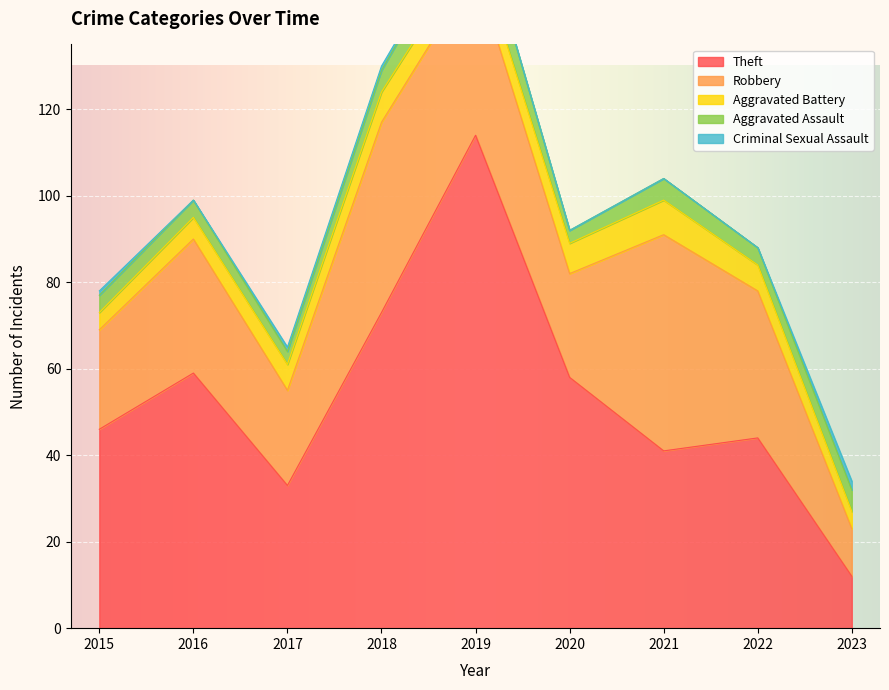

How many data points in Robbery are above 31?

4